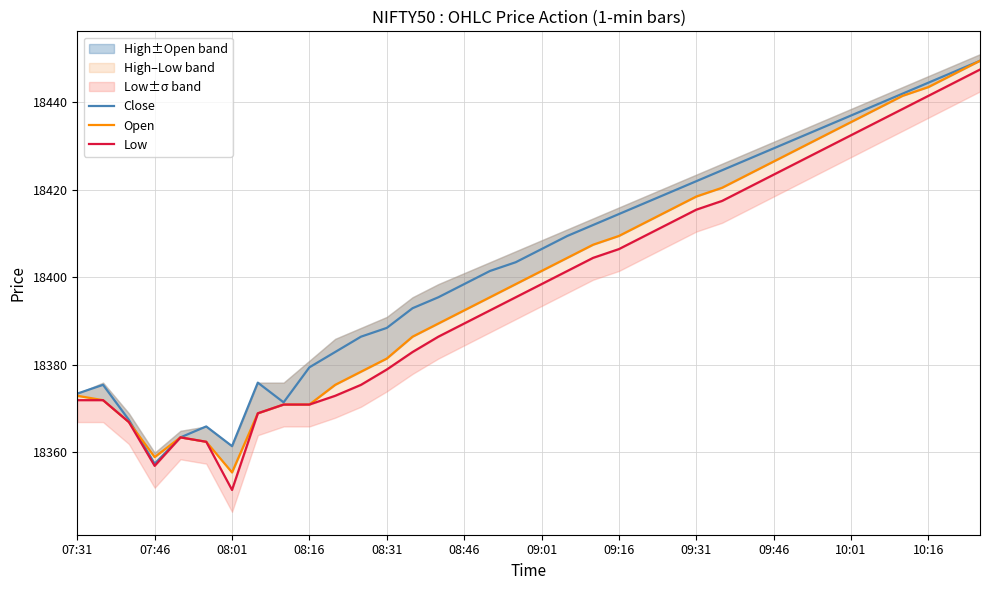

What is the highest value of the Low series?

18447.4